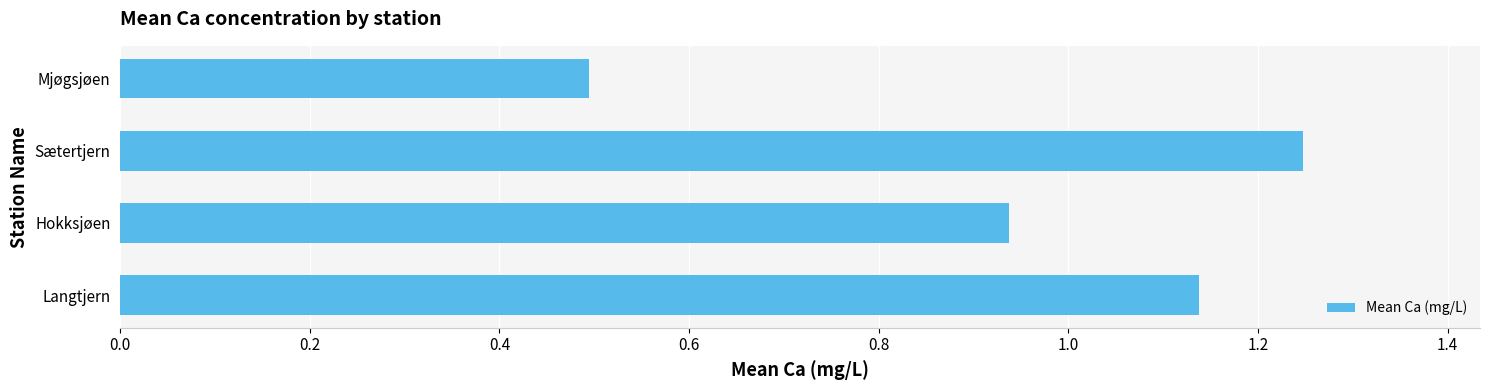

Where is the data nearest to the value 0?

Mjøgsjøen